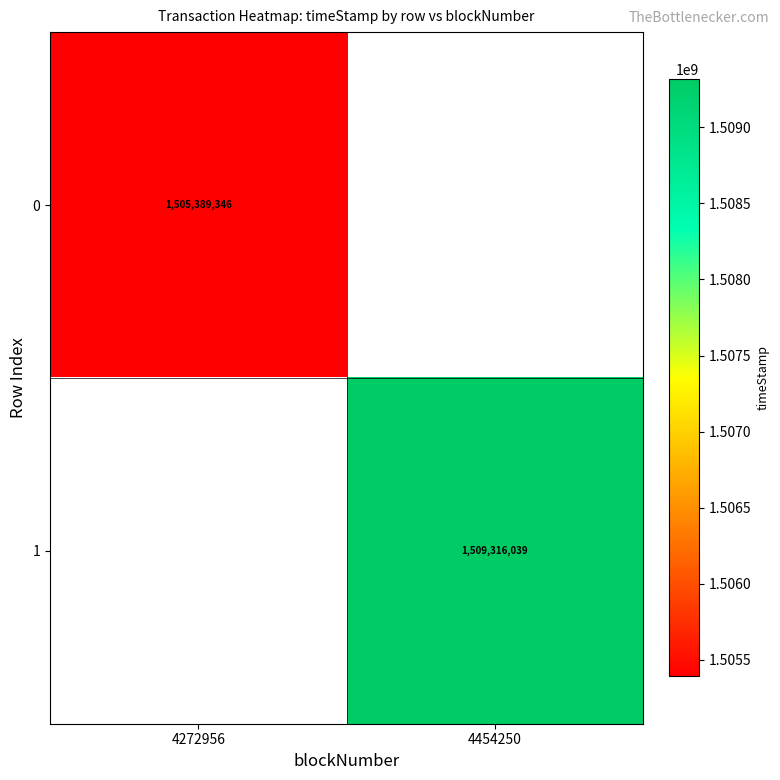

Is the value of 1 at 4454250 greater than the value of 0 at 4272956?

Yes